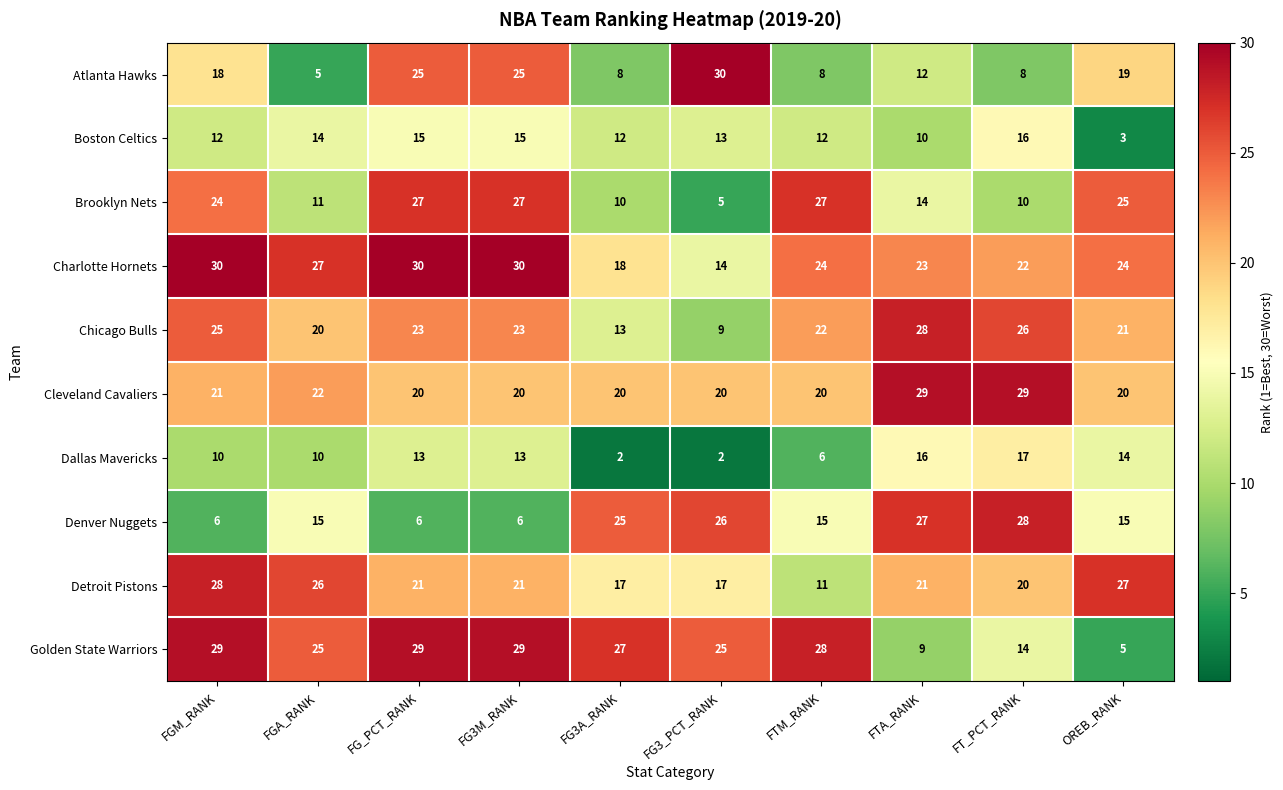

True or false: Chicago Bulls has a value of 9 at FG3_PCT_RANK.

True